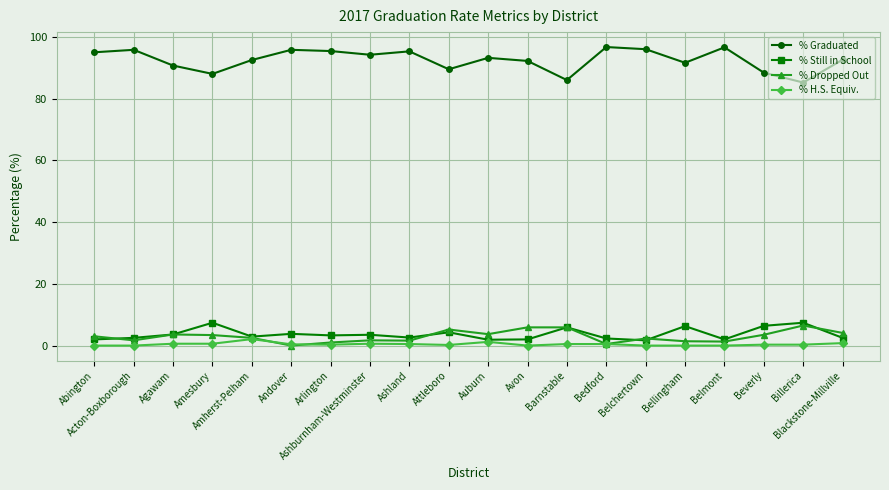

Which series has the widest spread of values?

% Graduated